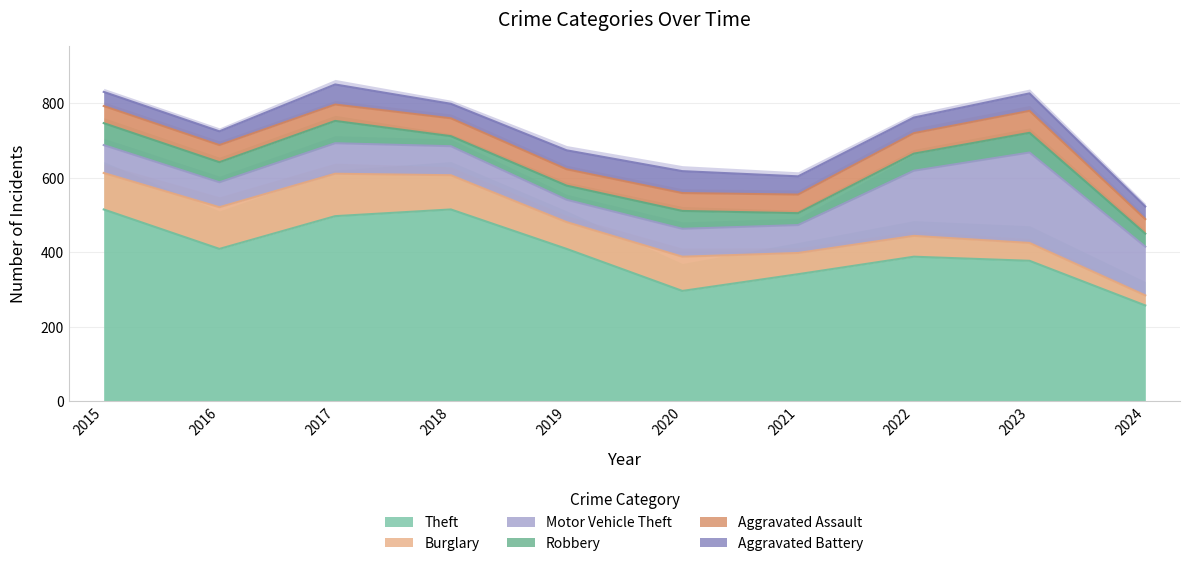

At which label is Aggravated Assault closest to 49?

2018